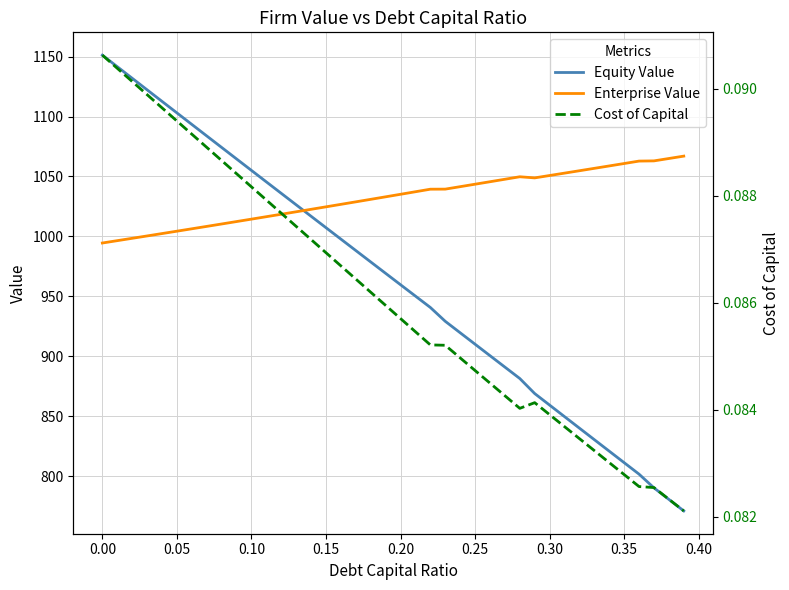

How many values in the Enterprise Value series exceed 1035?

20